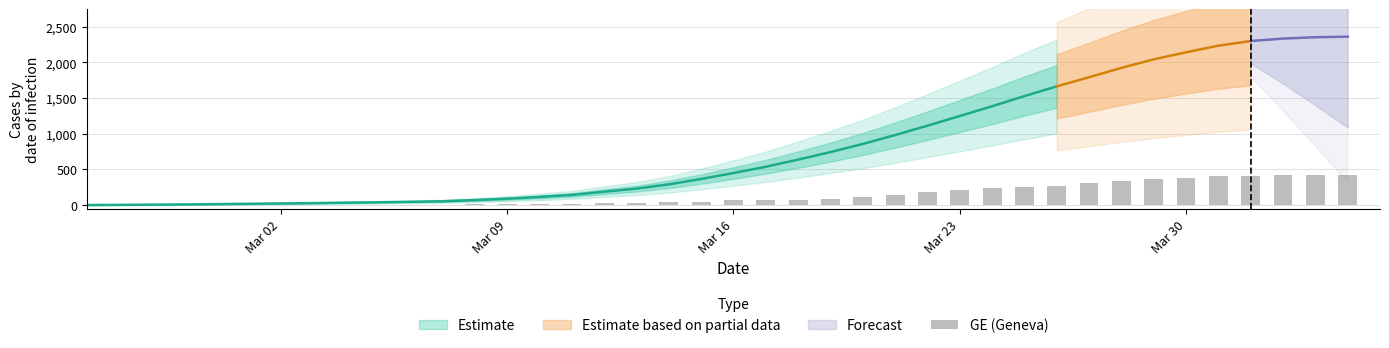

How many bars are there in total?

40